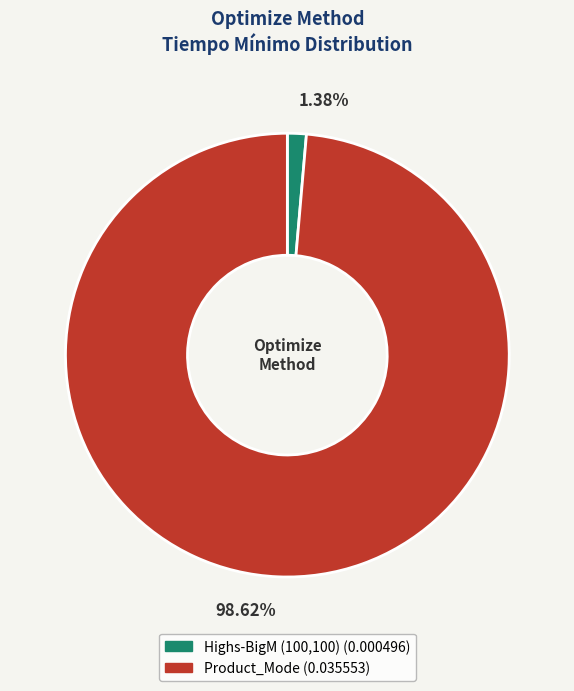

Which has a higher value, Highs-BigM (100,100) or Product_Mode?

Product_Mode